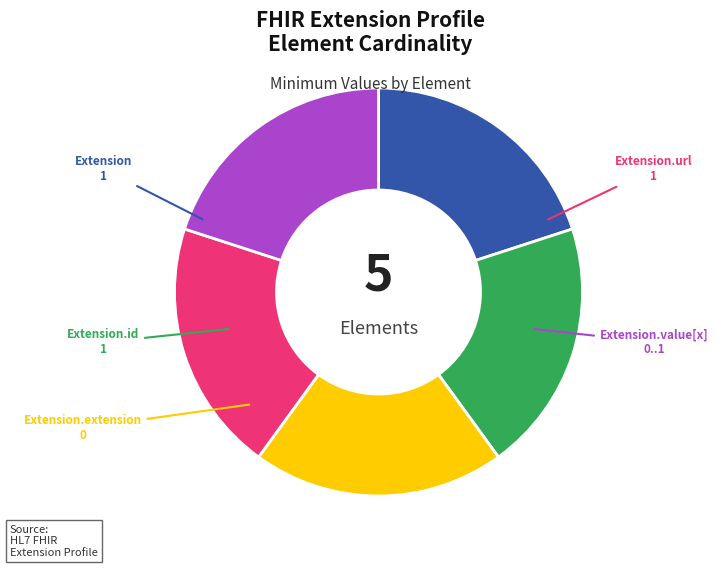

Is there any slice that represents more than half of the pie?

No